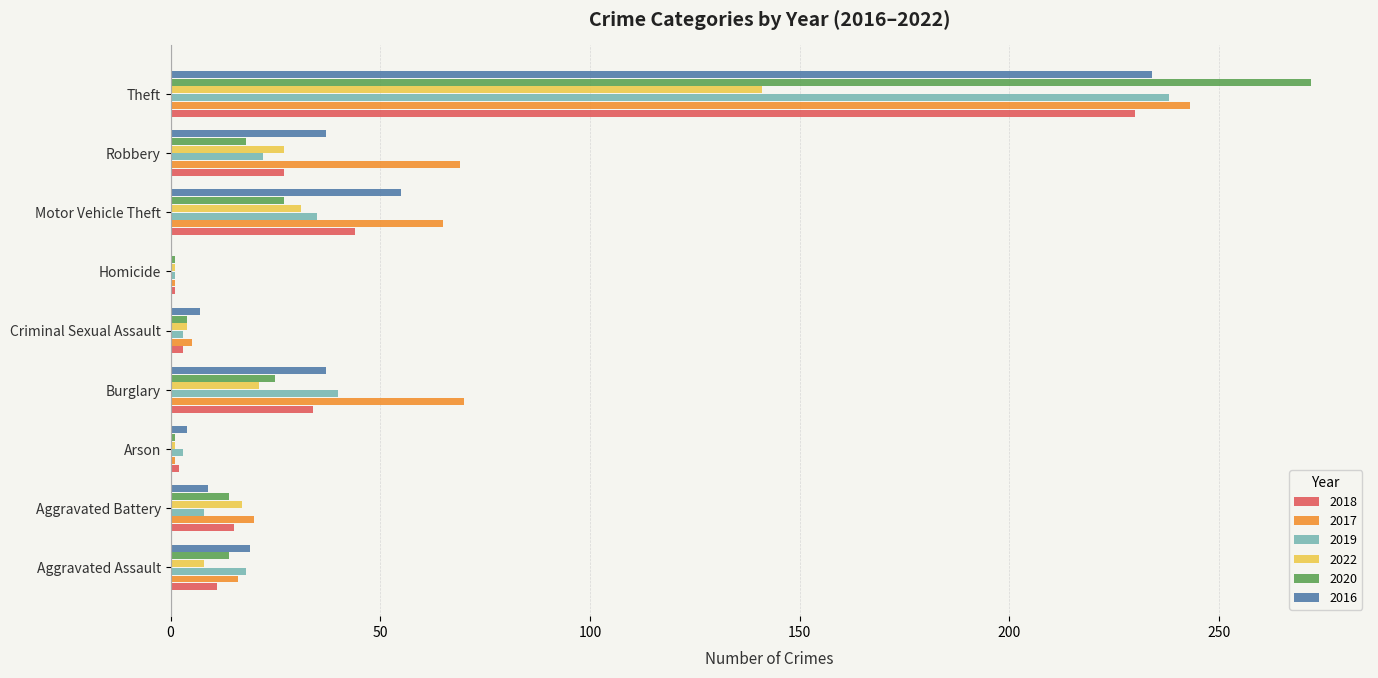

How many positive values does the 2016 series have?

8